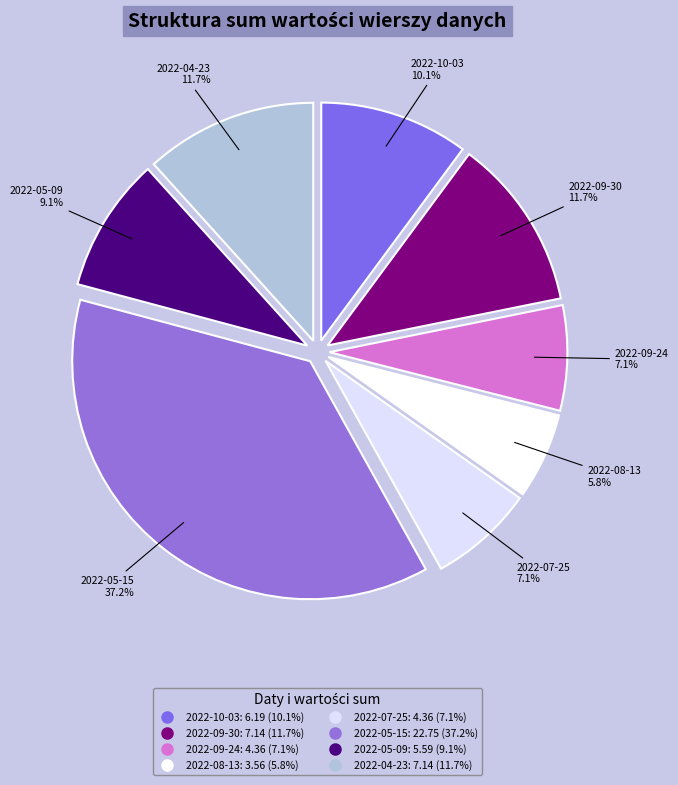

To the nearest percent, what percentage of the pie is 2022-10-03?

10%